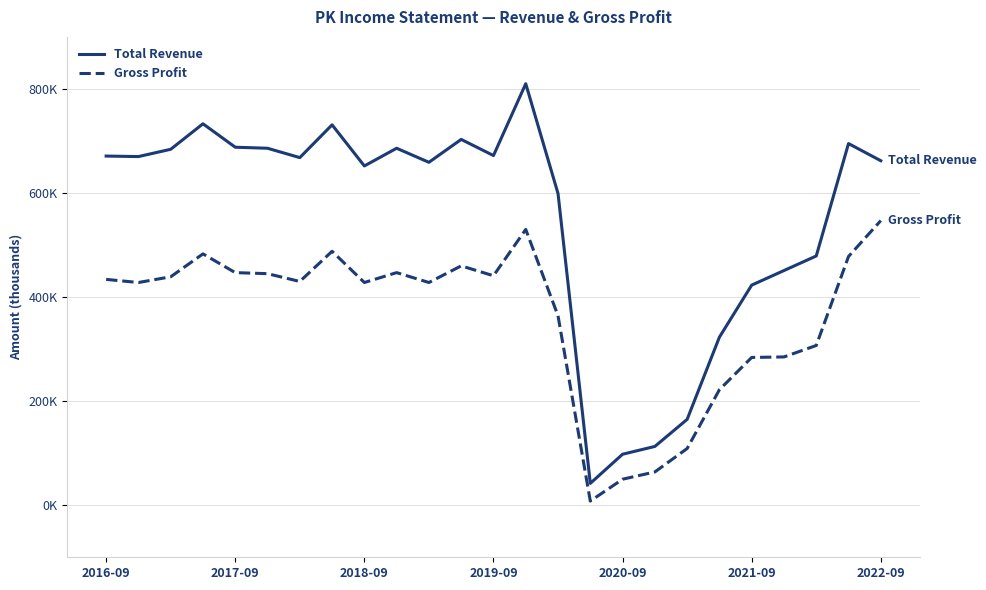

Does the chart have visible grid lines?

Yes